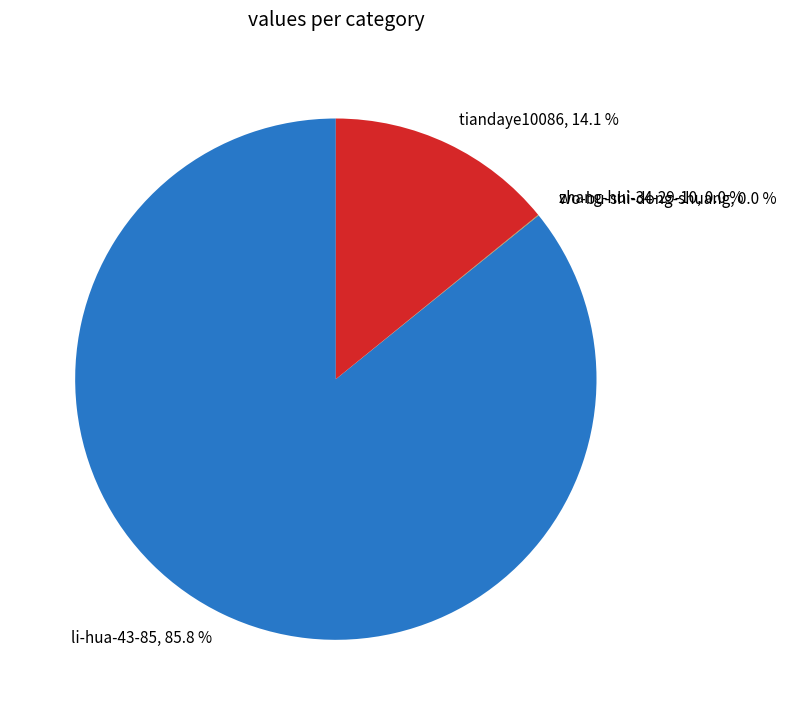

What percentage is NOT represented by tiandaye10086?

85.9%